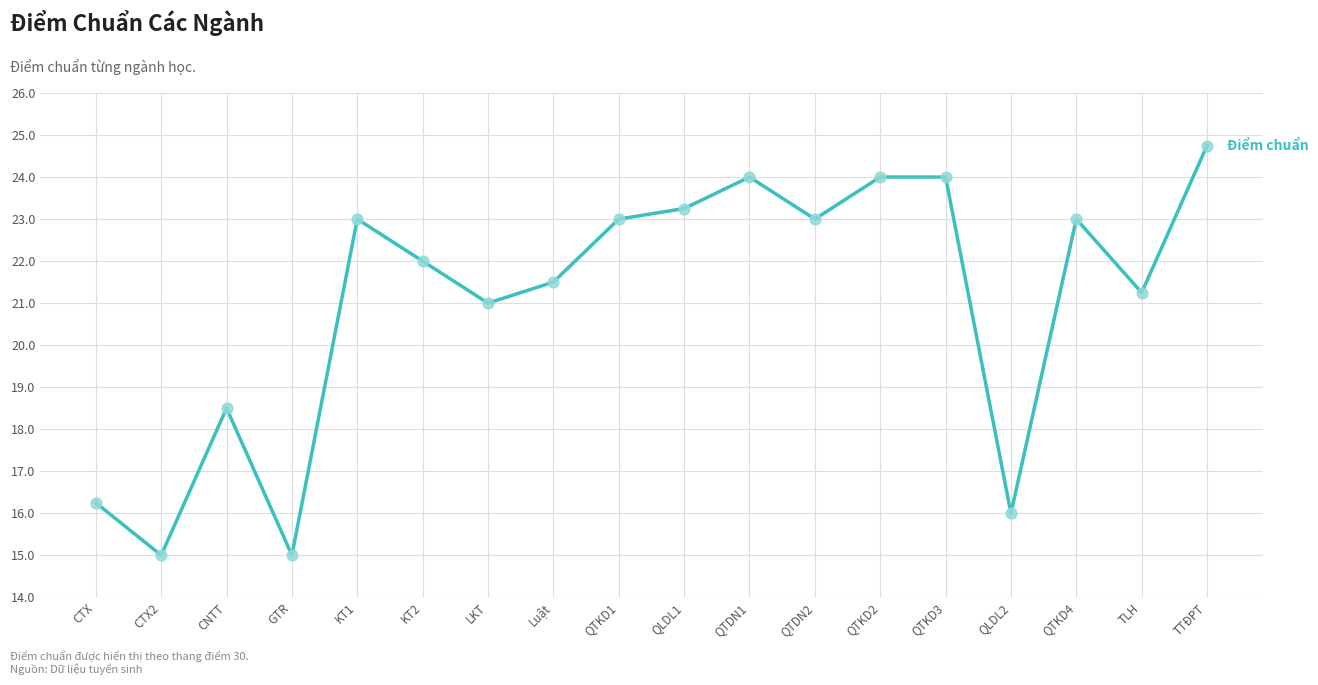

Between QTDN1 and QTKD4, which is larger?

QTDN1